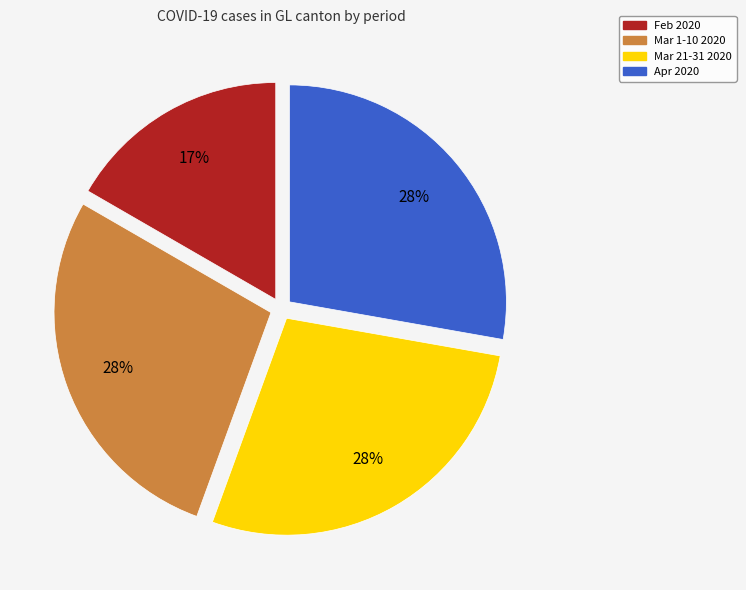

To the nearest percent, what is the difference between the largest and smallest slice percentages?

11%